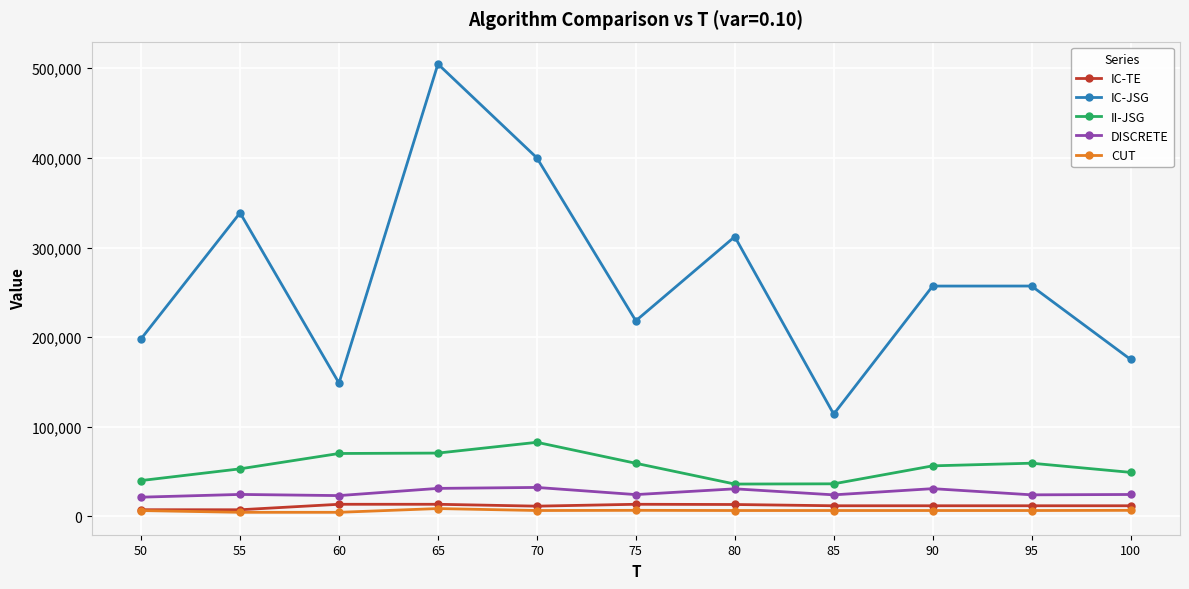

What is the smallest value displayed?

4636